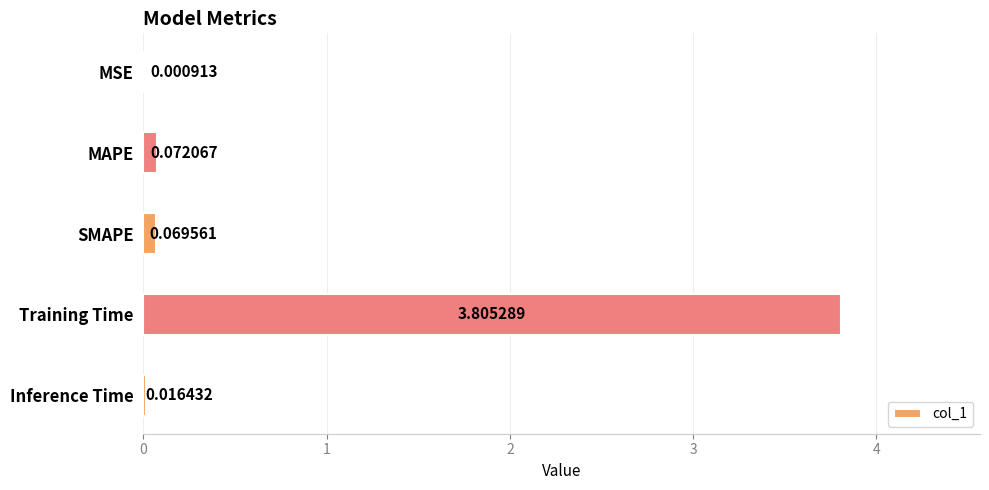

What is the sum of all values?

4.0